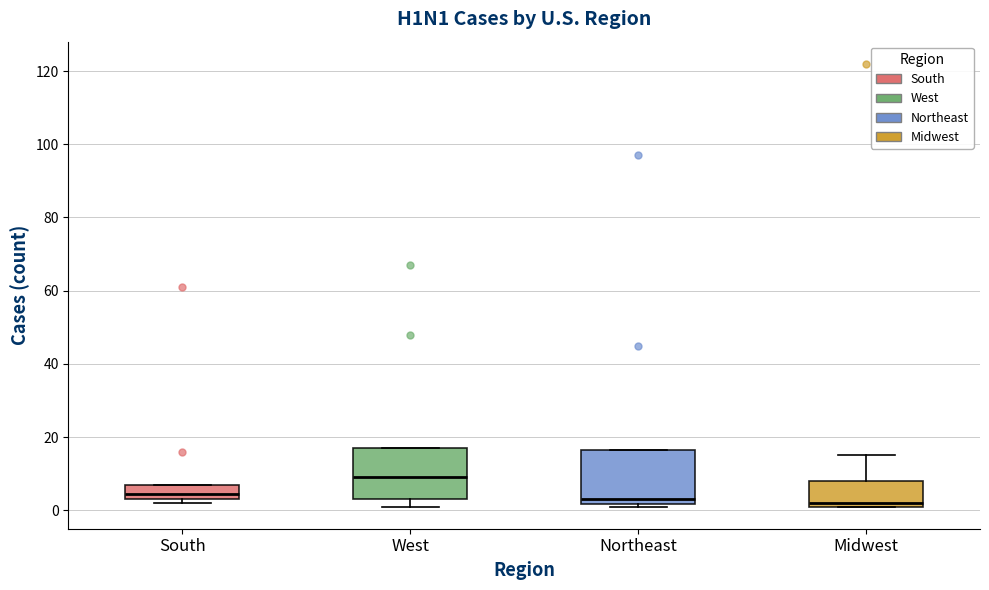

Where is the upper edge of the box for West on the y-axis? The values are not printed on the chart, so give them approximately, as read against the axis.

18